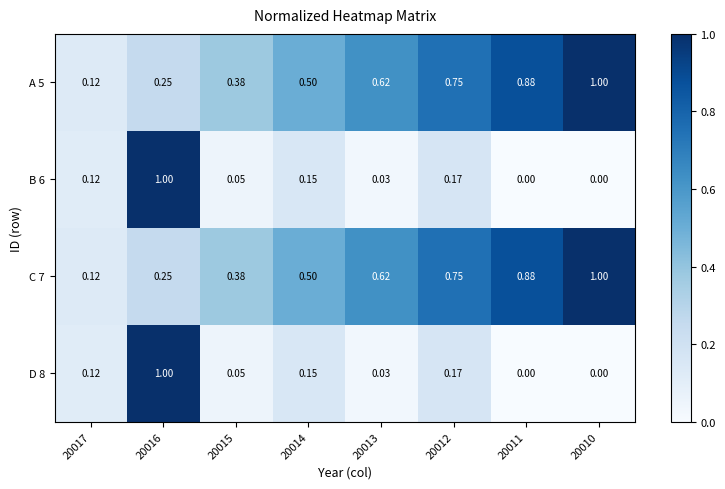

Is the value of B 6 at 20011 greater than the value of C 7 at 20015?

No